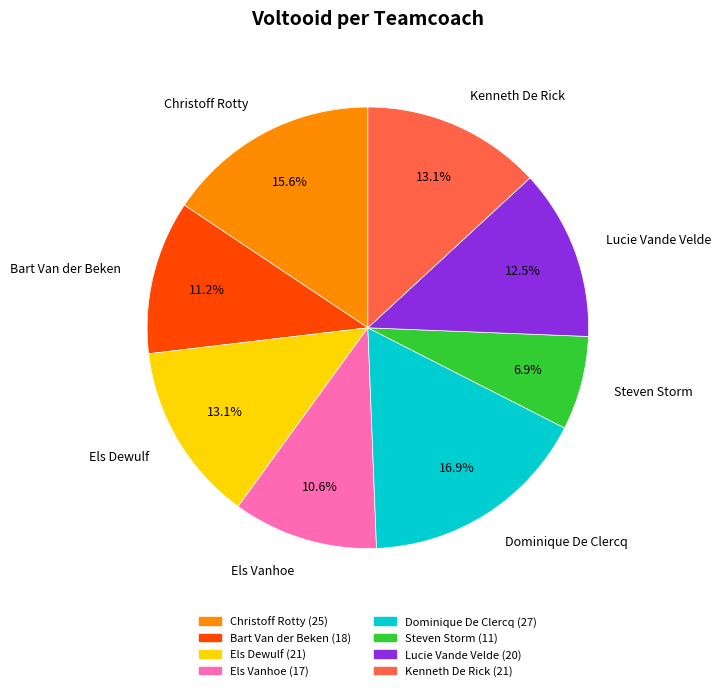

To the nearest percent, what is the average slice percentage?

12%